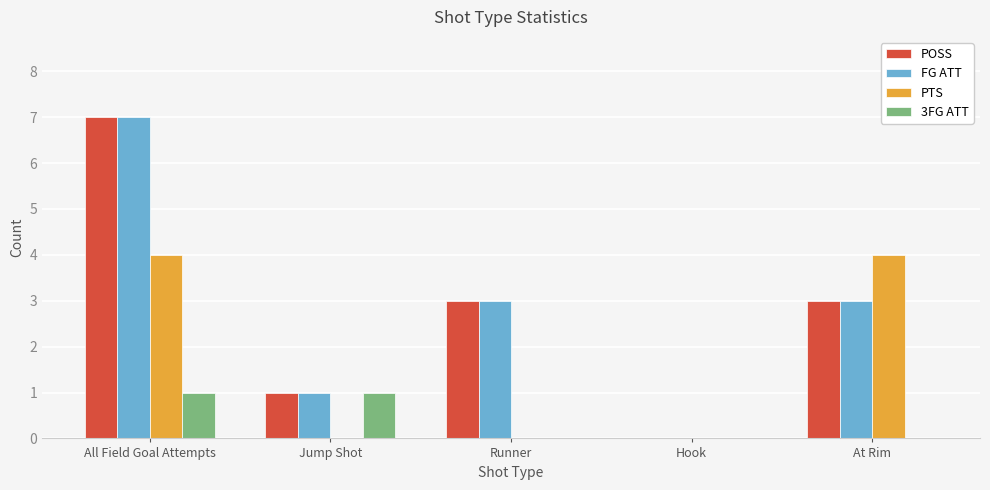

At which category is the sum across all series the highest?

All Field Goal Attempts